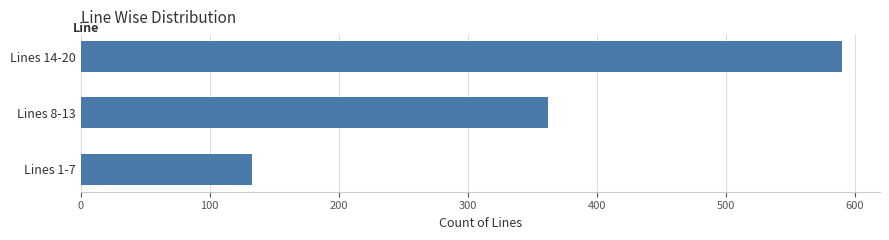

How many values are below 362?

1